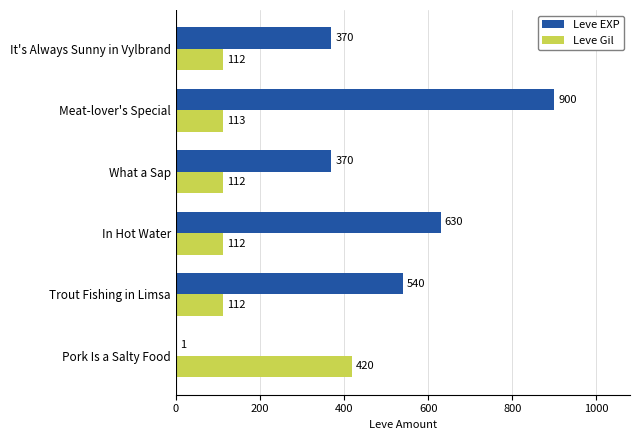

What is the sum of the Leve EXP values at Pork Is a Salty Food and Trout Fishing in Limsa?

541